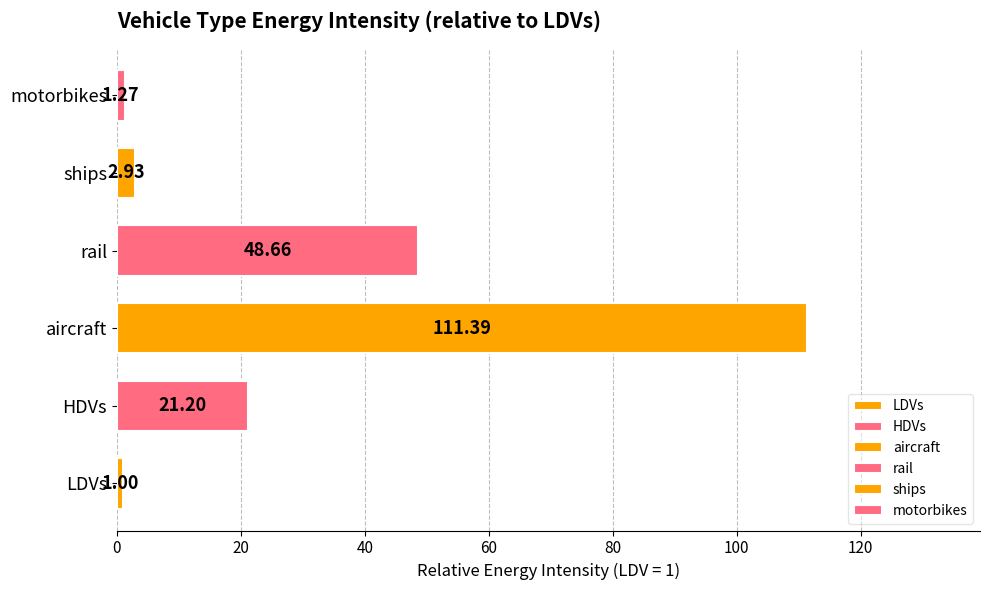

The motorbikes series shows 1.3 at 2015. True or false?

True